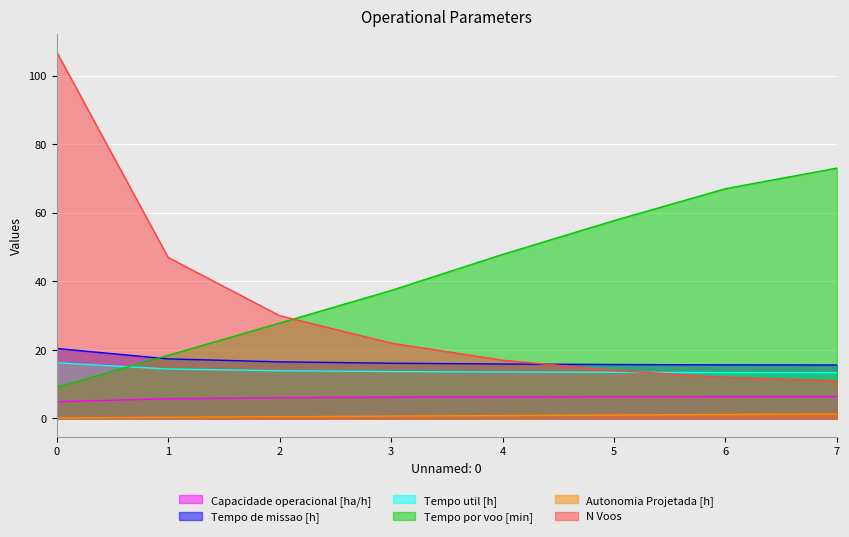

Between 0 and 6, which series saw the biggest shift?

N Voos